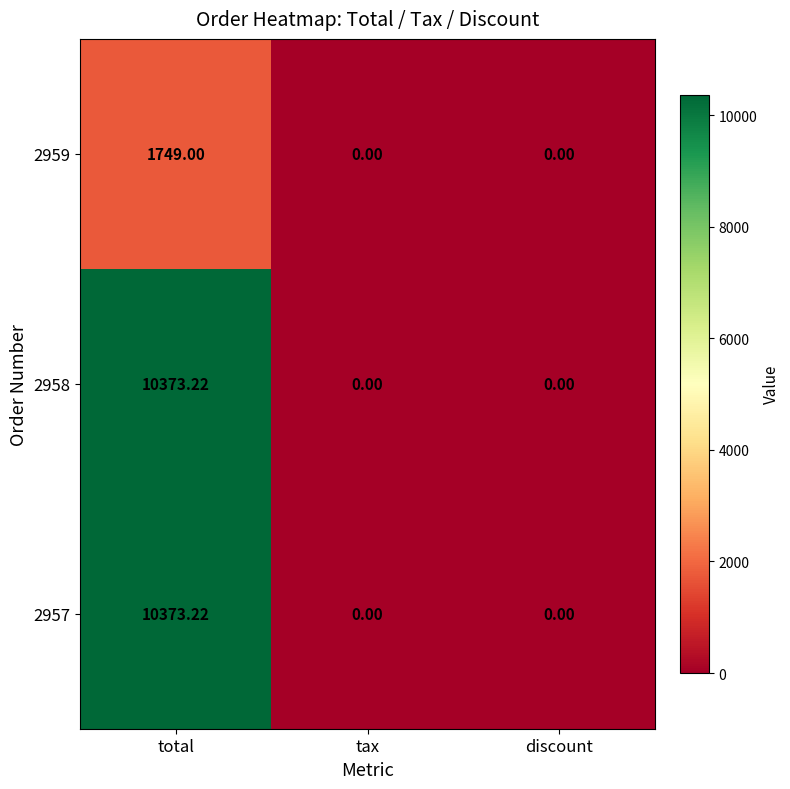

At which category does the chart reach its peak across all series?

total